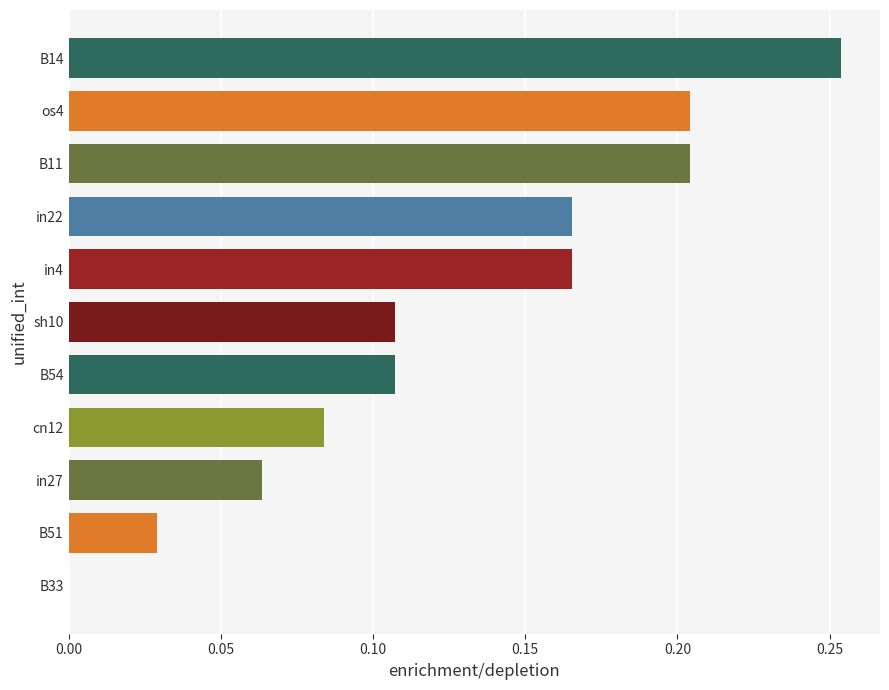

What is the change in value from B51 to in4?

+0.1